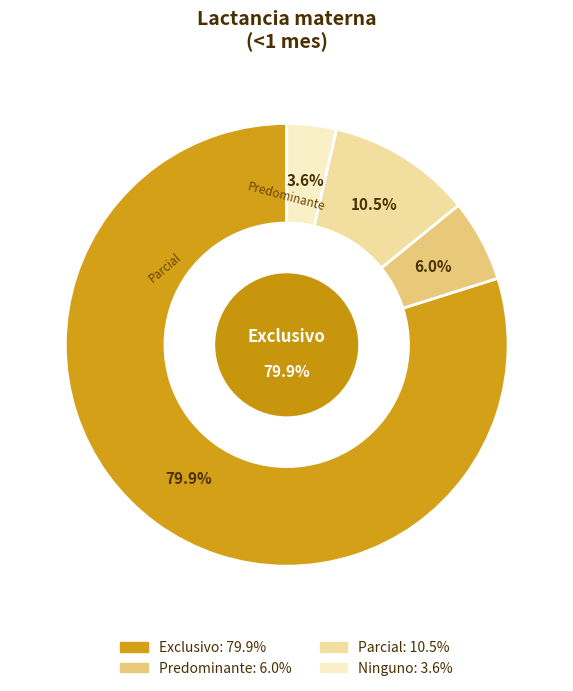

How much of the chart is everything except Exclusivo?

20.1%